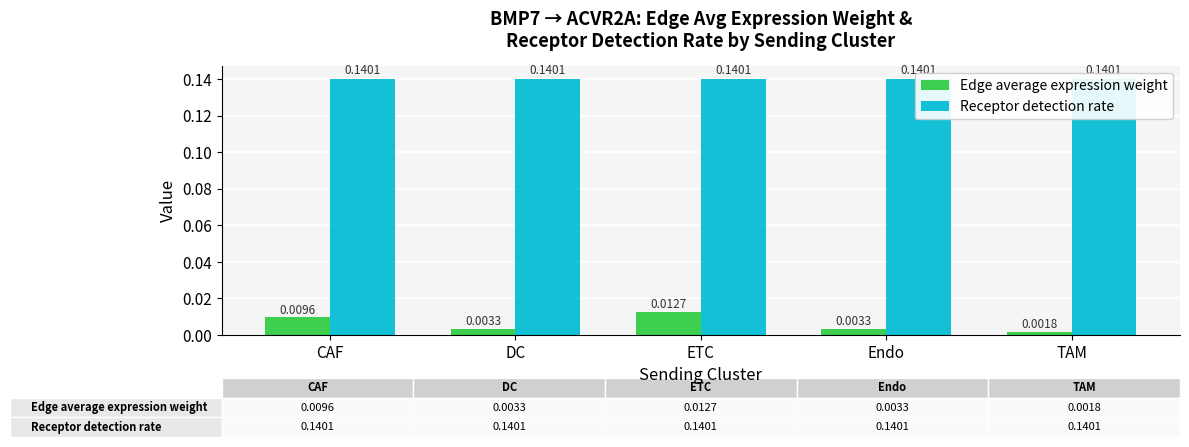

List the series in order of their peak value, lowest first.

Edge average expression weight, Receptor detection rate